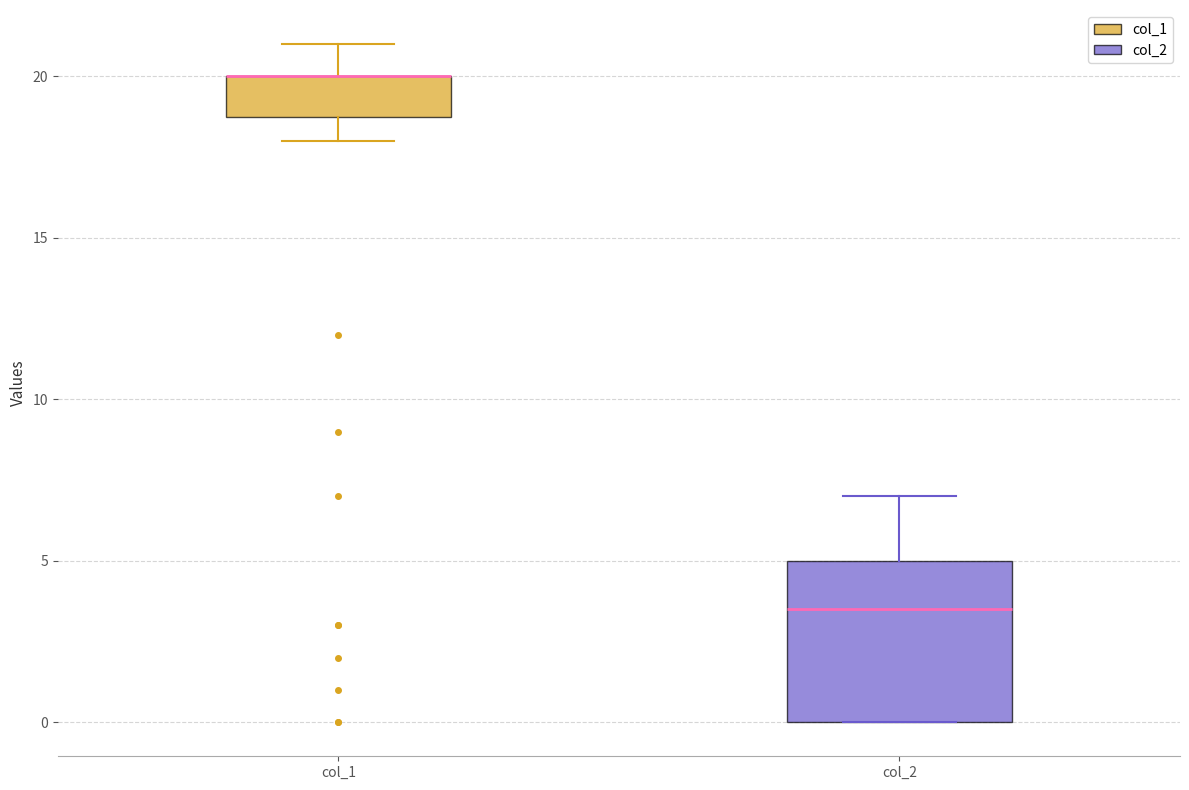

Reading left to right, read every box against the y-axis: the position of its median line, the range the box covers, and the ends of its whiskers. The values are not printed on the chart, so give them approximately, as read against the axis.

col_1: median 20.0 (drawn on the box's upper edge), box 19.0 to 20.0, whiskers 18.0 to 21.0
col_2: median 3.5, box 0.0 to 5.0, whiskers 0.0 to 7.0